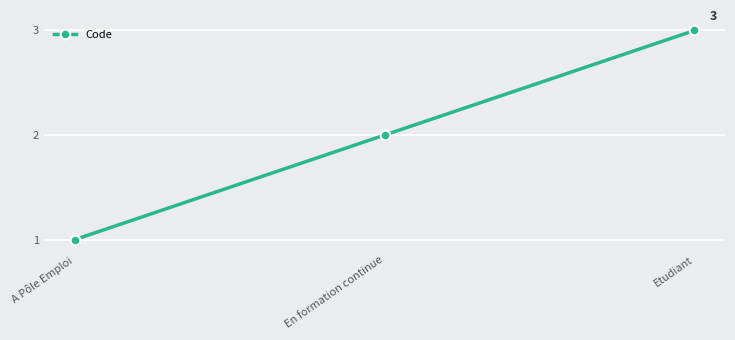

At which label is the value closest to 2?

En formation continue